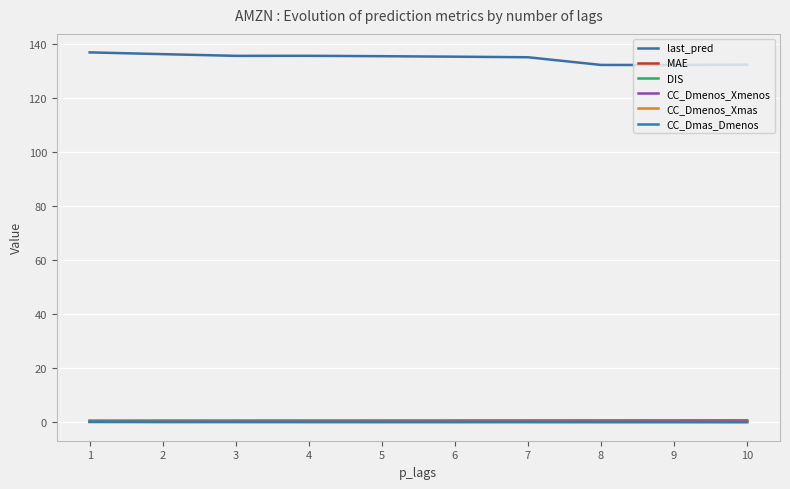

True or false: last_pred and CC_Dmas_Dmenos intersect in this chart.

False